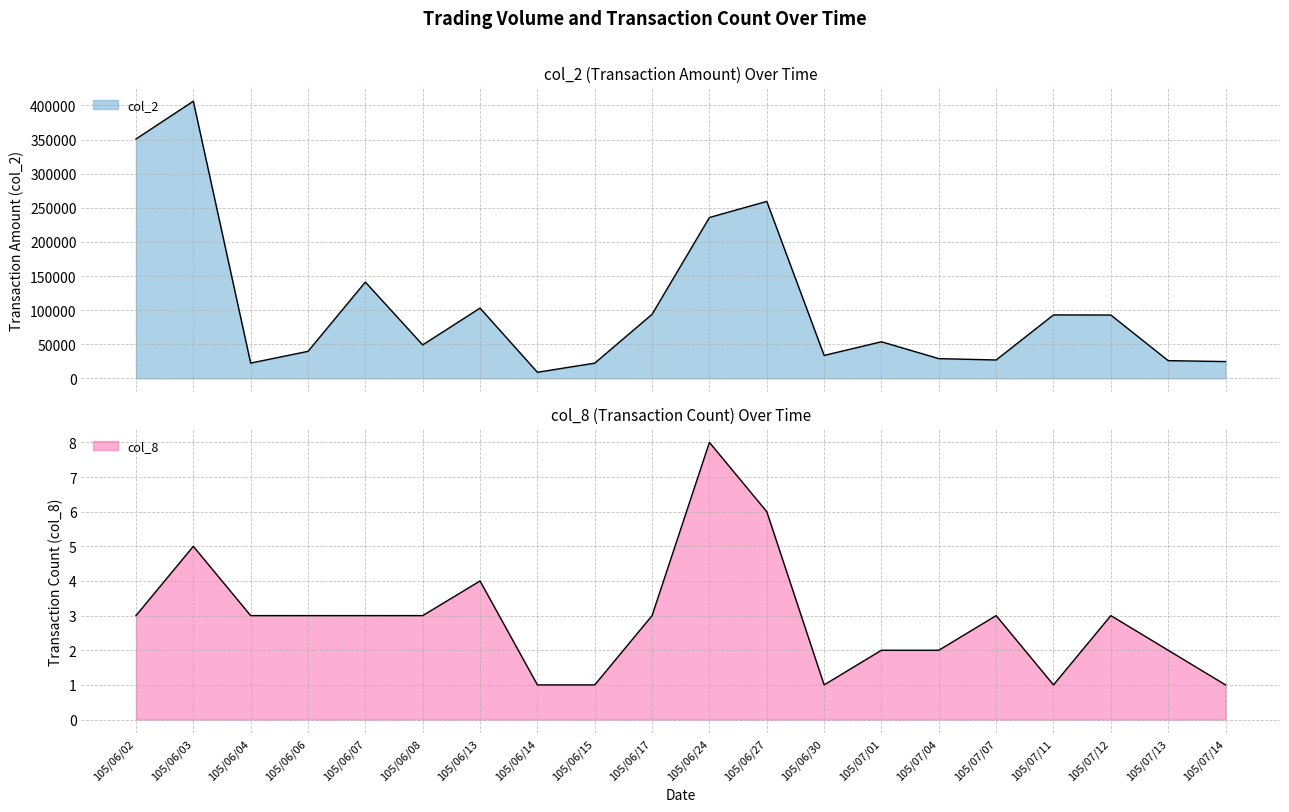

List the series in order of their overall mean, lowest first.

col_8, col_2